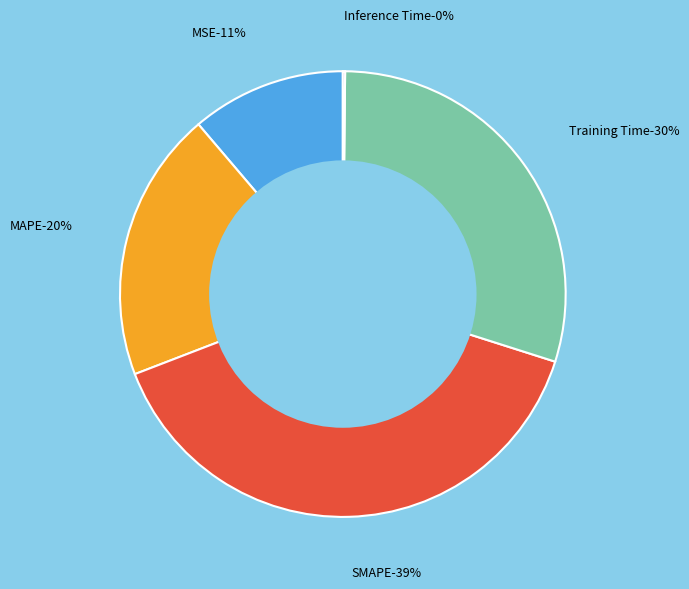

To the nearest percent, what portion does MAPE represent?

20%